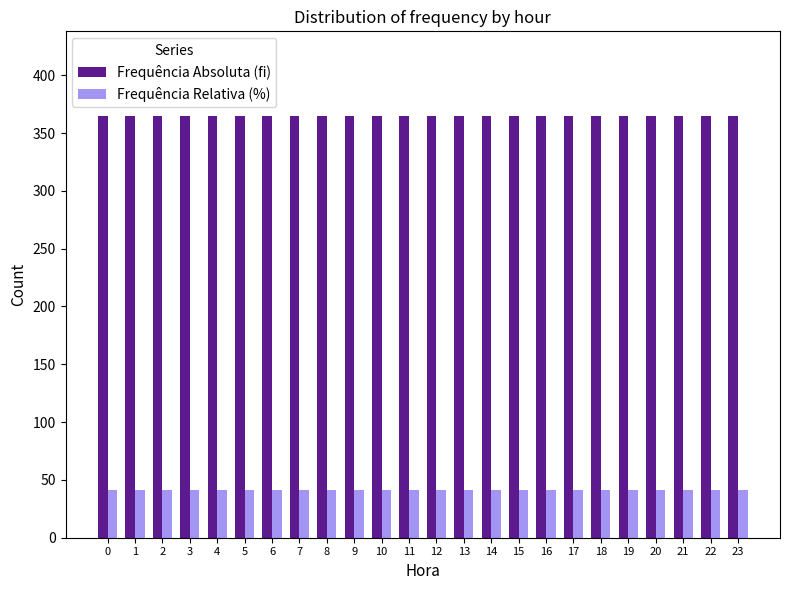

Which series has the largest total across all categories?

Frequência Absoluta (fi)